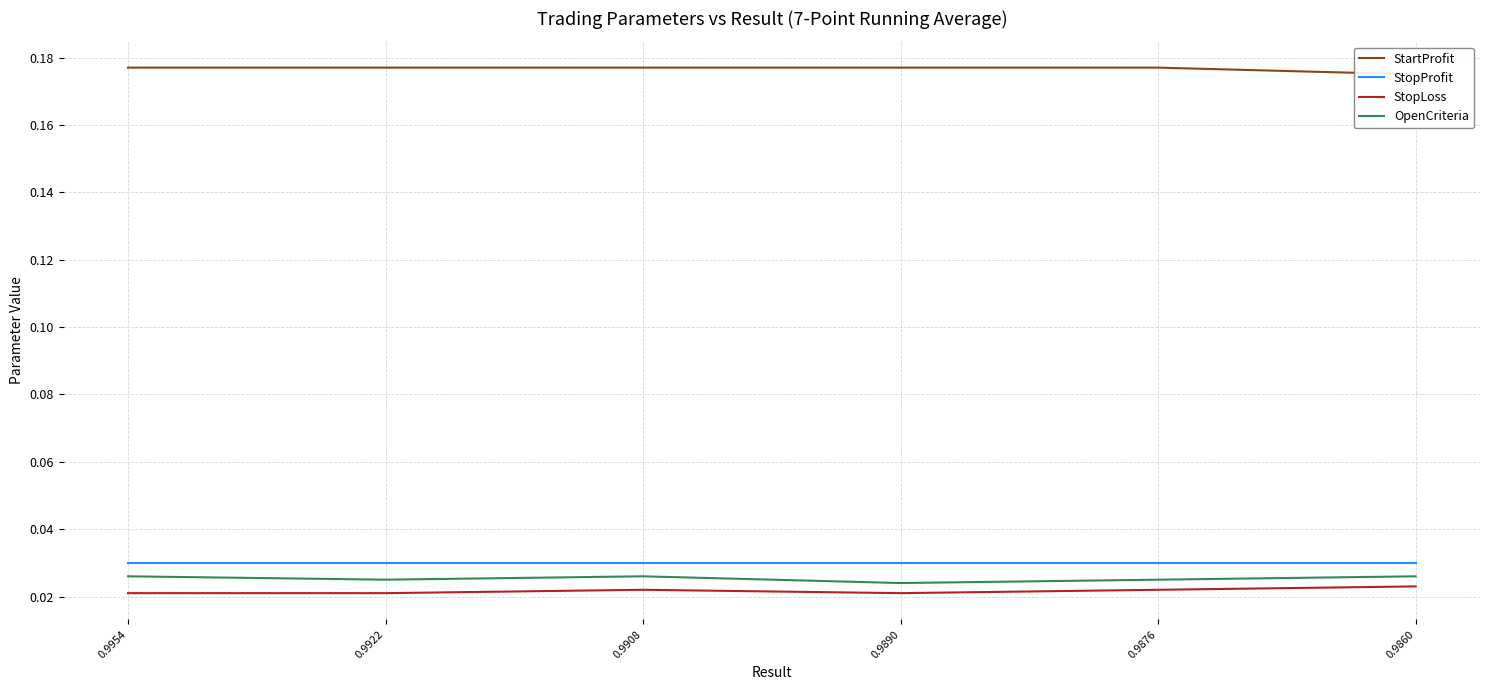

The value of StopLoss at 0.9954 is 0.0. True or false?

True